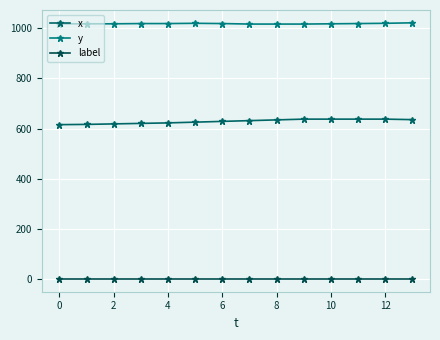

What is the minimum value shown in the chart?

1